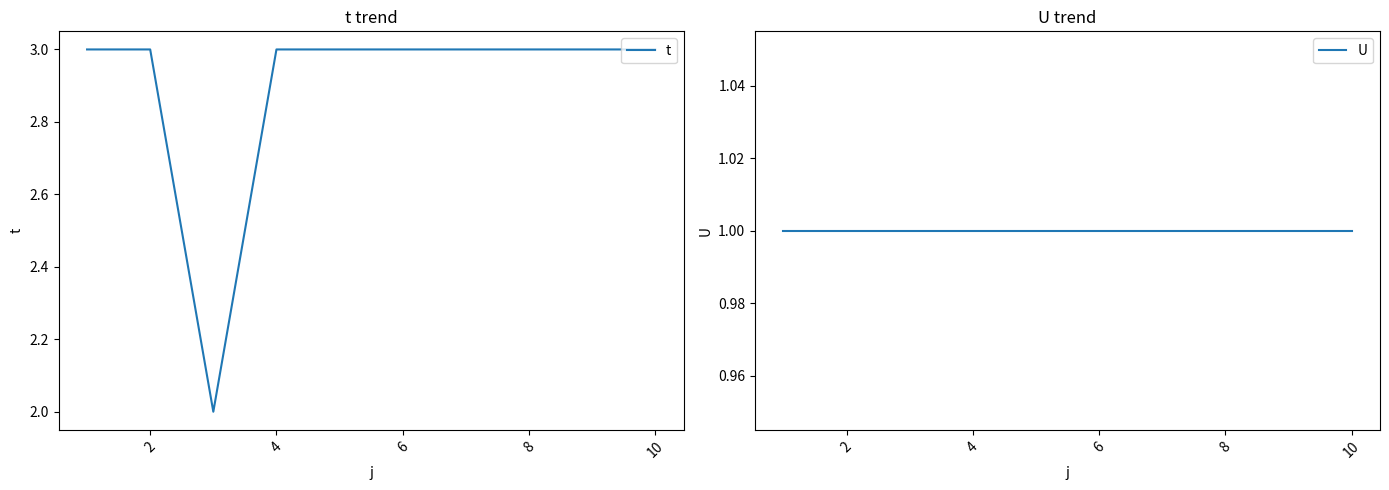

True or false: t has more than 0 interior local peaks.

False